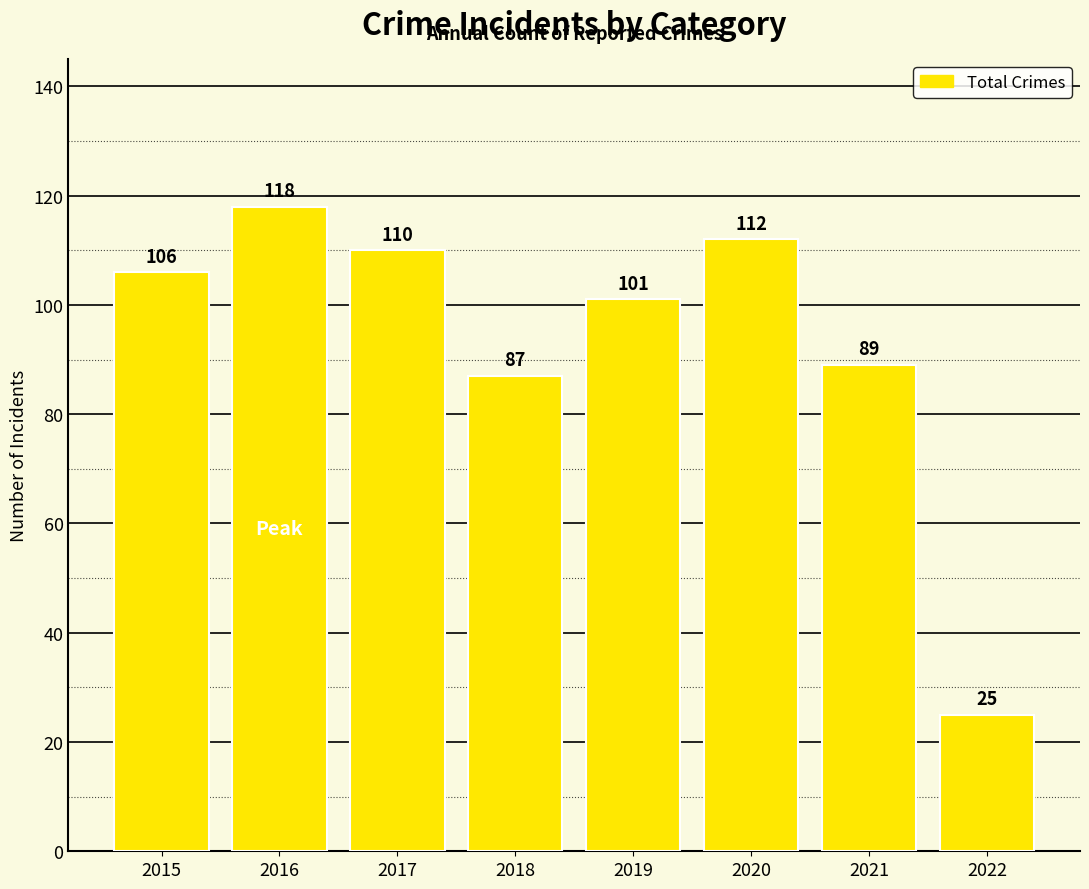

Which category has the lowest value across all series?

2022